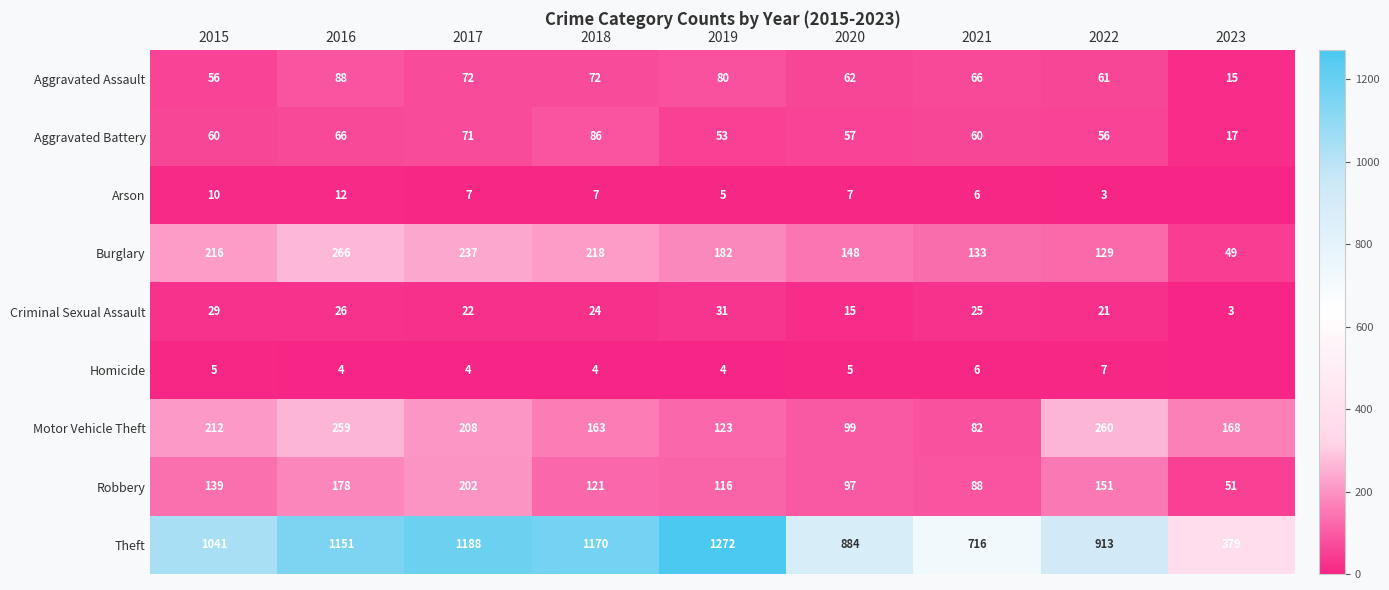

Which series changed the most between 2019 and 2021?

Theft